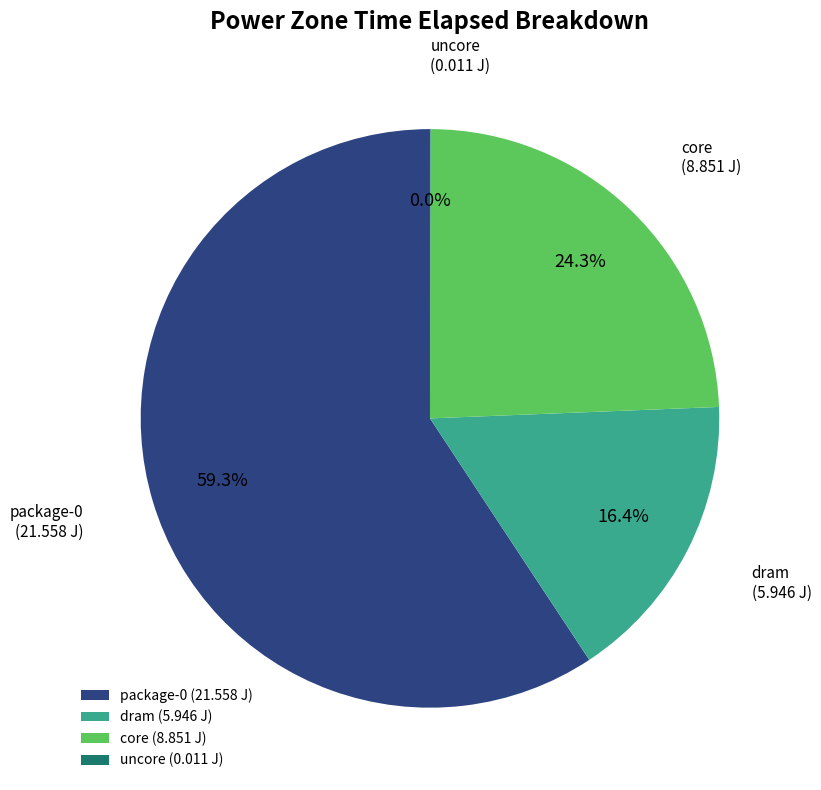

Is dram the majority of the pie?

No